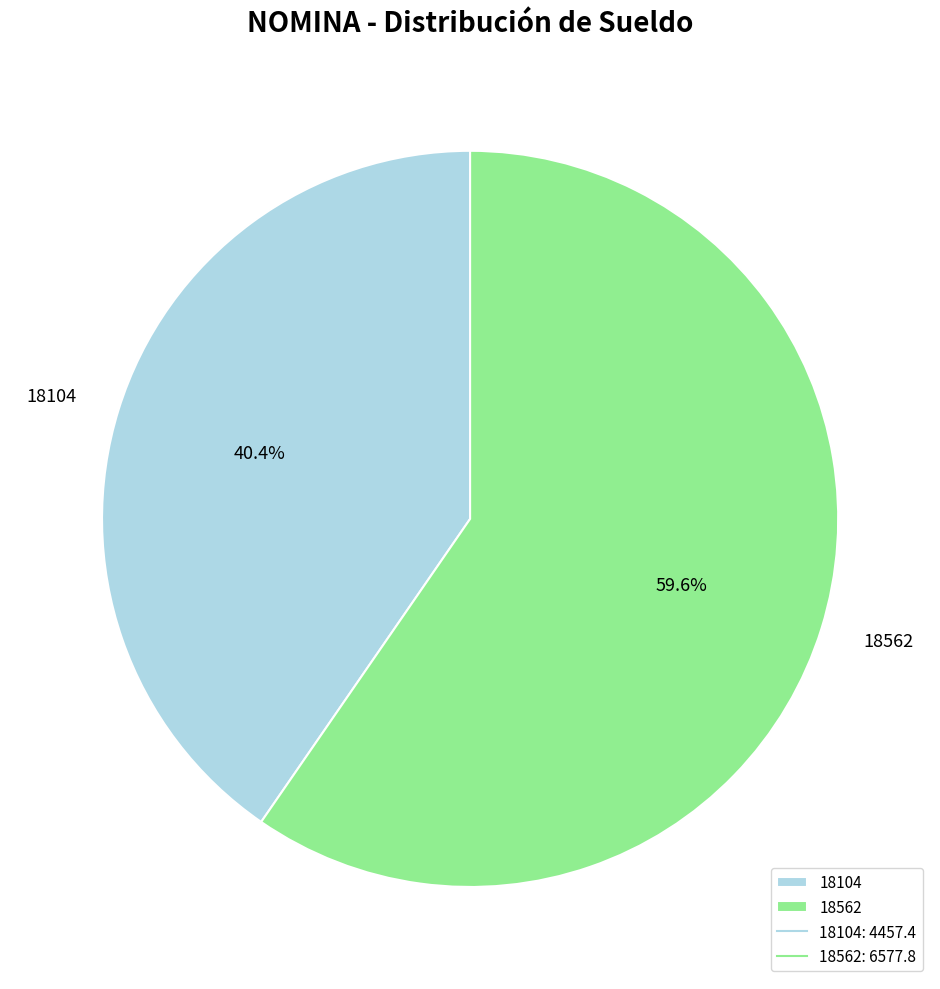

True or false: 18562 accounts for 72% of the total.

False